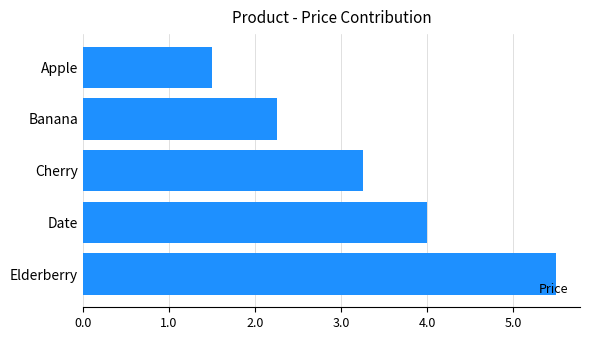

What is the difference between the maximum and minimum values?

4.0